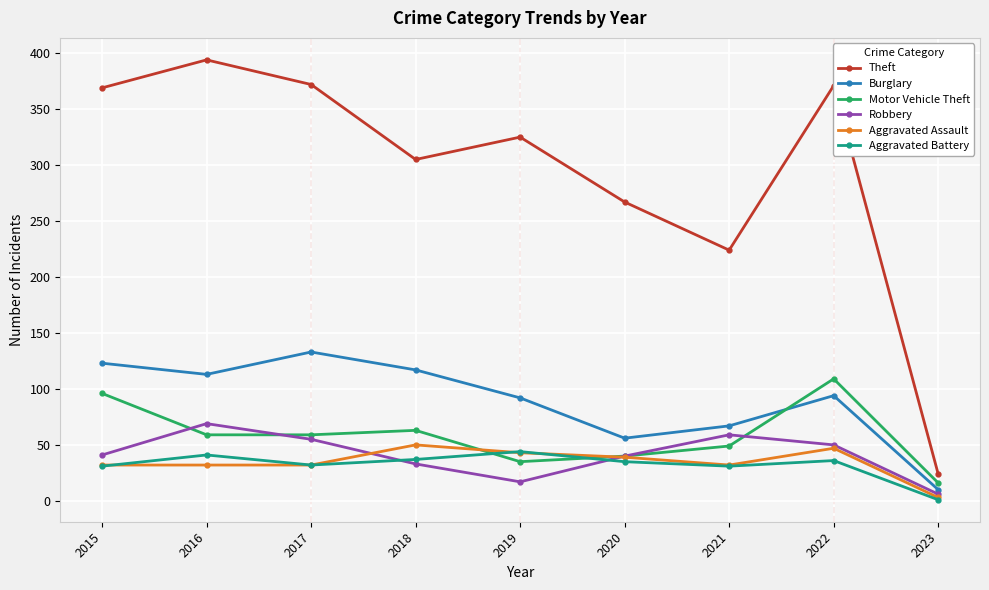

What is the spread (max minus min) of values at 2022?

335